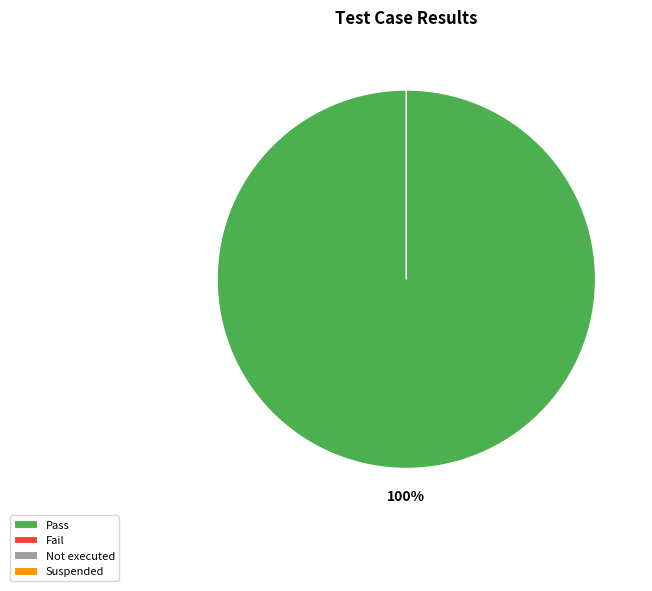

Which has a higher value, Not executed or Suspended?

Not executed